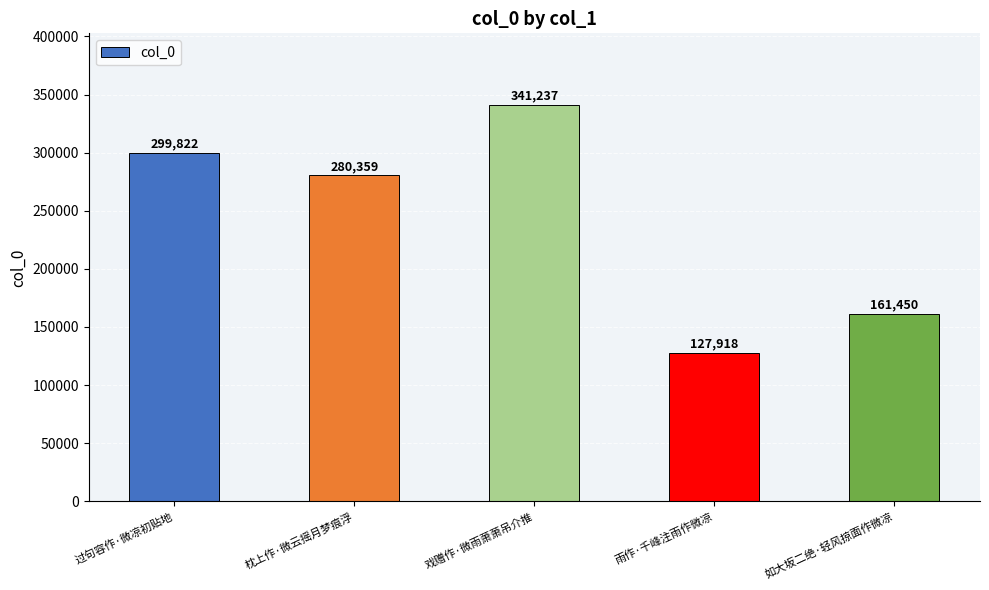

Between 过句容作·微凉初贴地 and 如大坂二绝·轻风掠面作微凉, which is larger?

过句容作·微凉初贴地